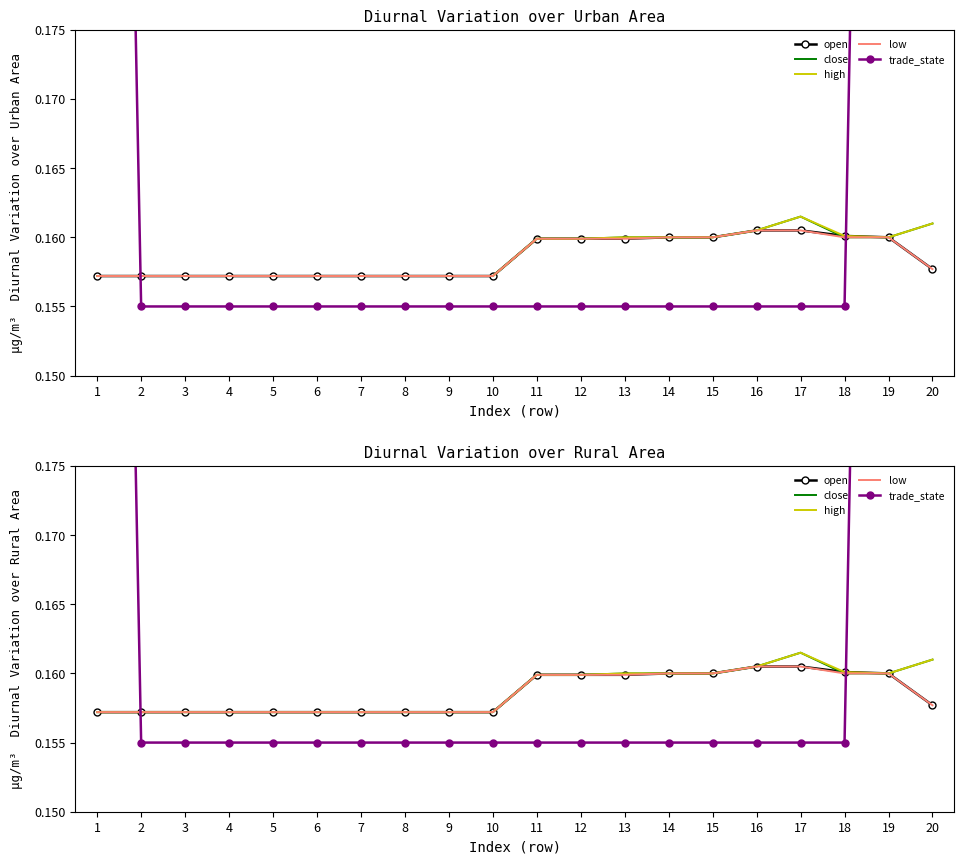

True or false: open and high intersect in this chart.

False